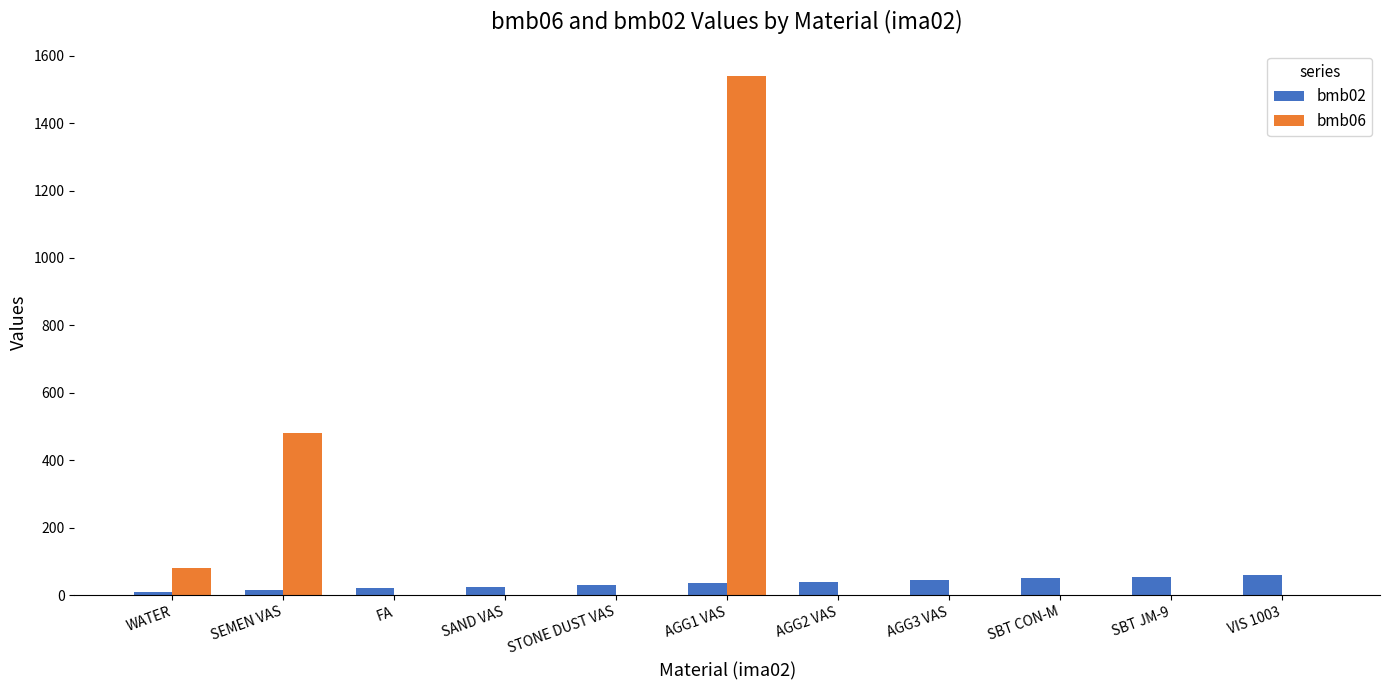

What is the sum of all bmb06 values?

2100.7